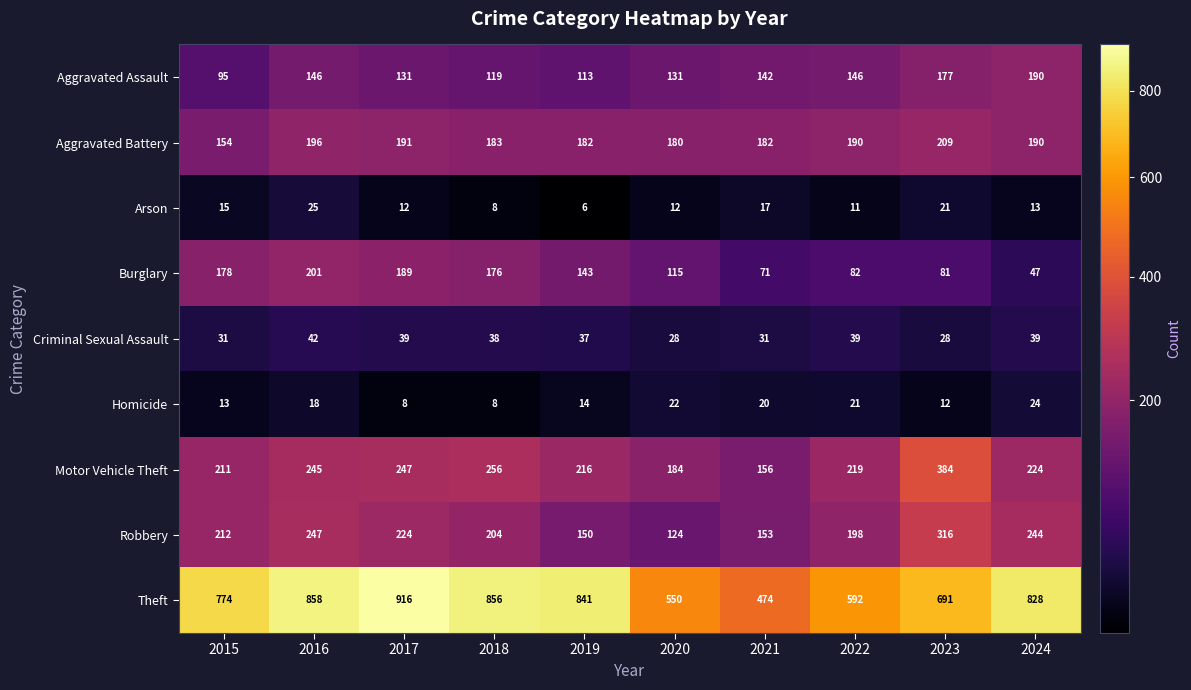

At 2015, list the series in order from smallest to largest.

Homicide, Arson, Criminal Sexual Assault, Aggravated Assault, Aggravated Battery, Burglary, Motor Vehicle Theft, Robbery, Theft